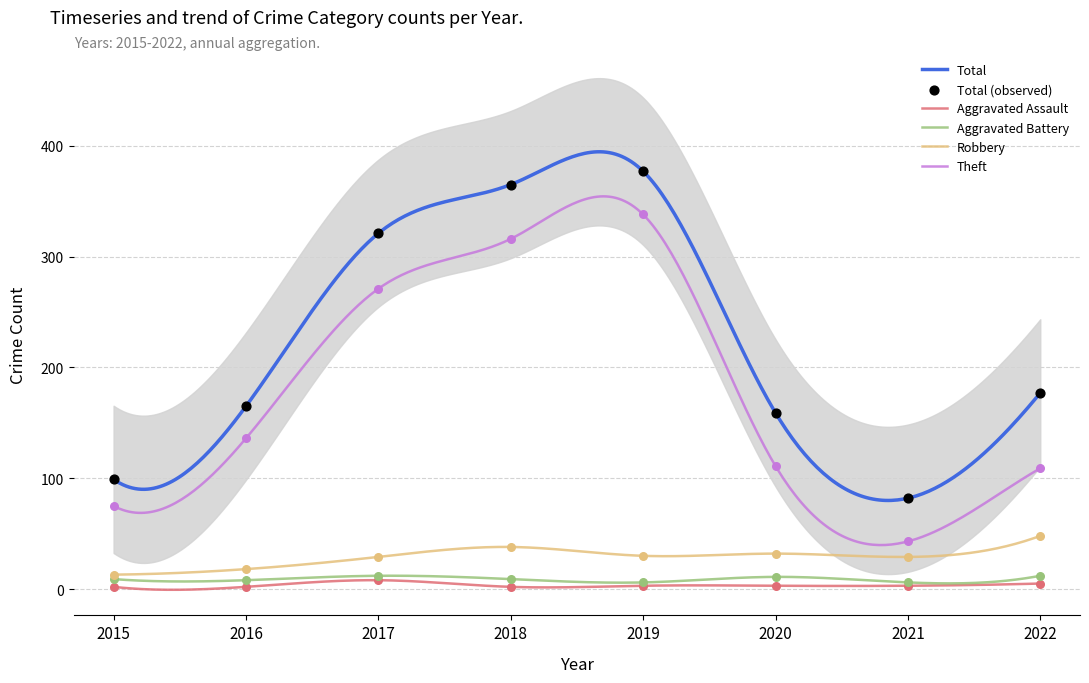

Which series contains the lowest Y value?

Aggravated Assault